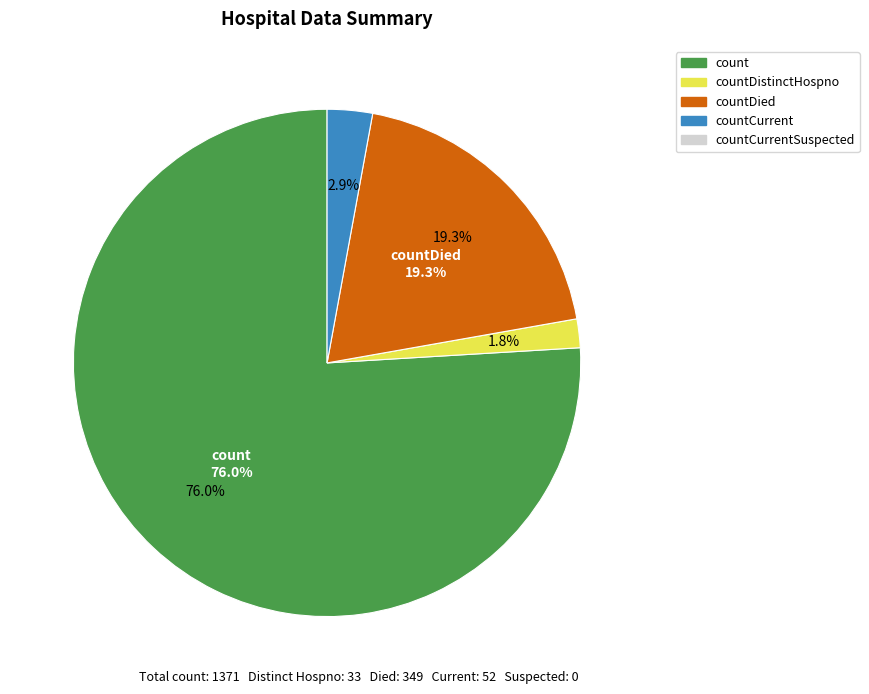

Approximately how many times larger is the value at countDistinctHospno compared to countDied?

0.1